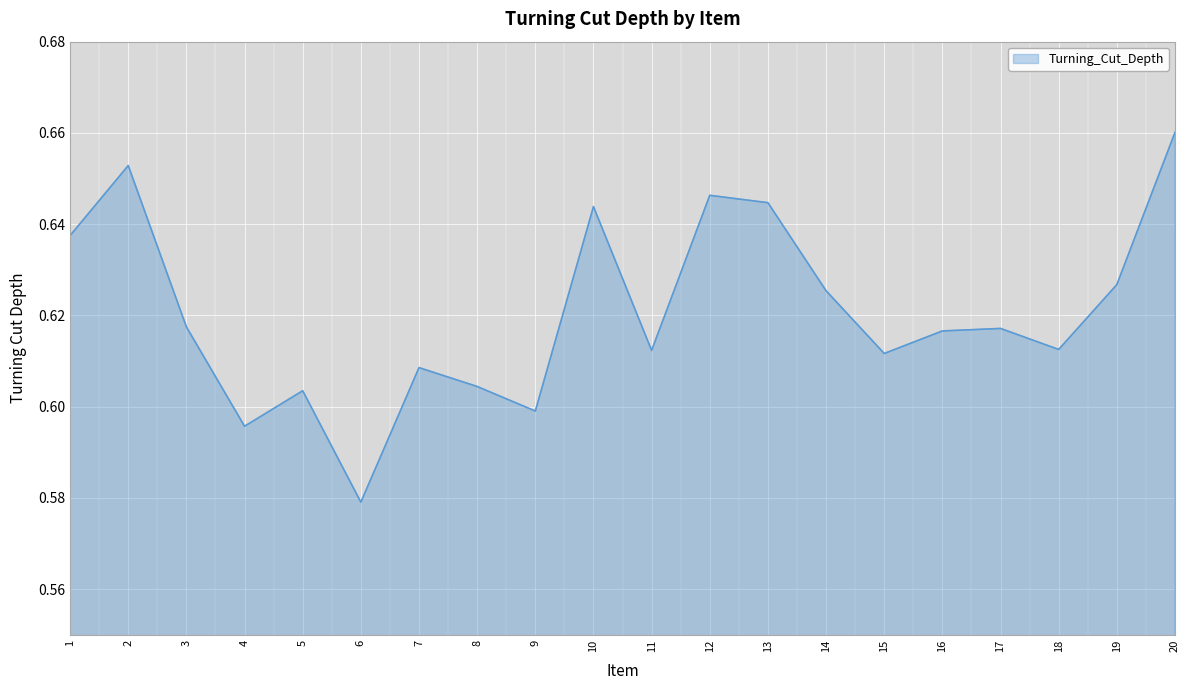

The chart shows a value of 0.4 at 10. True or false?

False